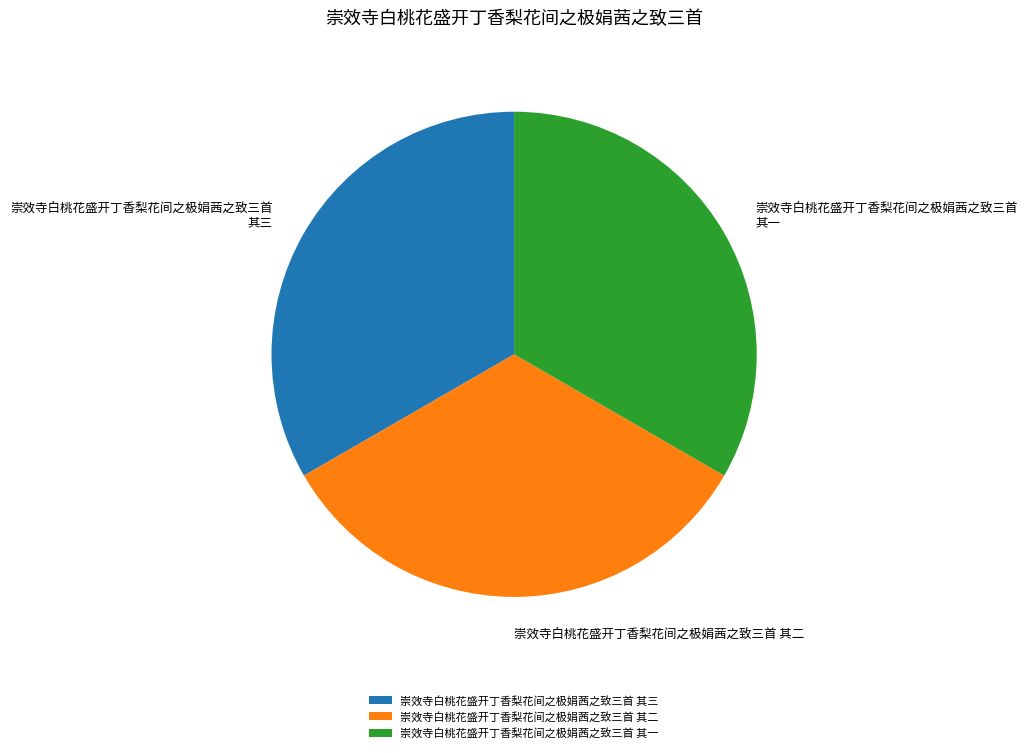

What is the ratio of the value at 崇效寺白桃花盛开丁香梨花间之极娟茜之致三首 其一 to the value at 崇效寺白桃花盛开丁香梨花间之极娟茜之致三首 其三?

1.0